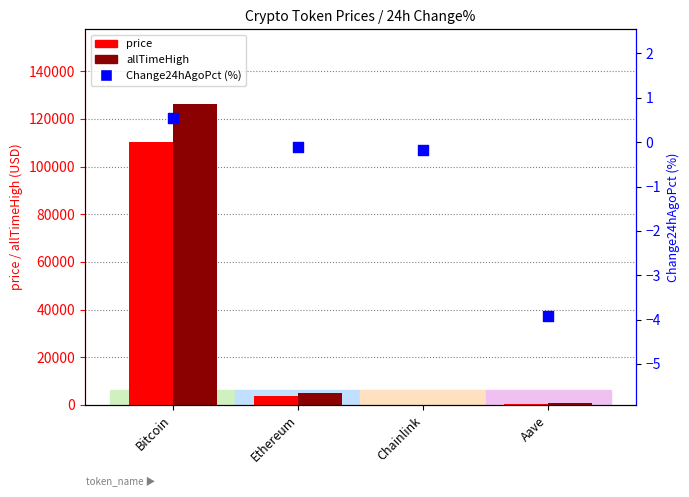

What is the total value across all series at Chainlink?

69.8